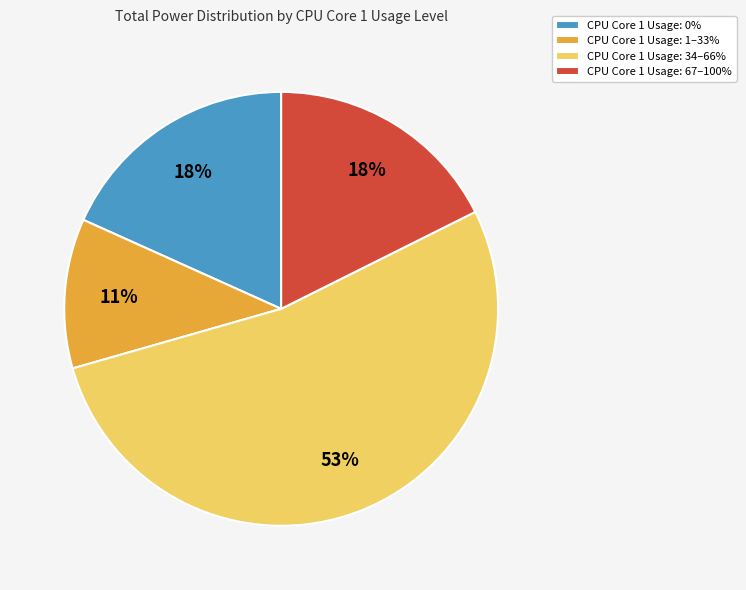

To the nearest percent, what portion does CPU Core 1 Usage: 0% represent?

18%